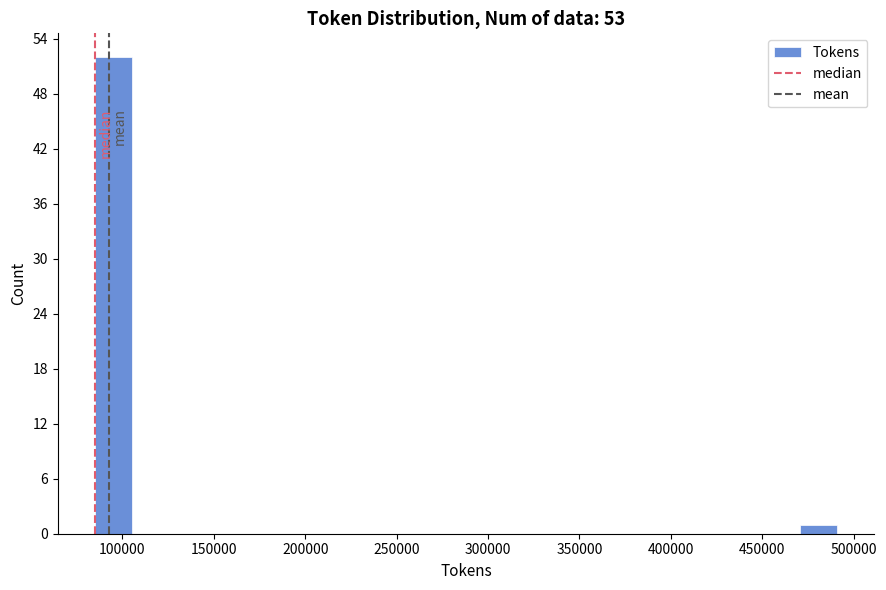

How tall is the bar that spans 85000 to 105000 on the x-axis? Neither the bar edges nor the heights are printed on the chart, so give them approximately, as read against the axes.

52